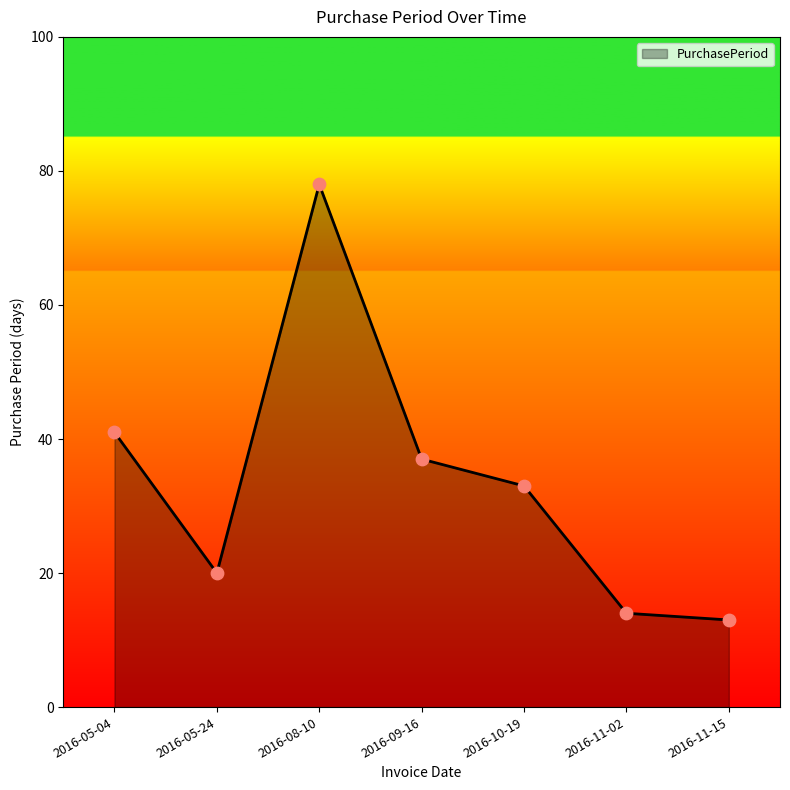

Approximately how many times larger is the value at 2016-09-16 compared to 2016-10-19?

1.1